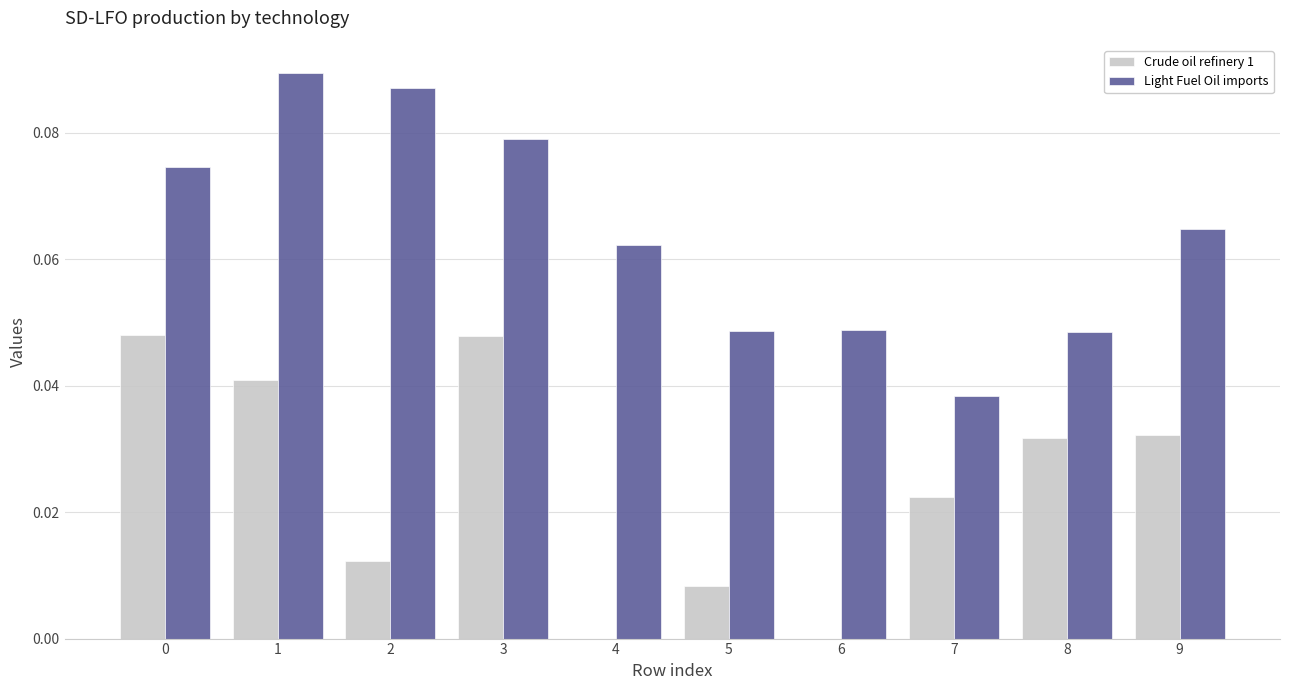

Is it true that Crude oil refinery 1 equals 0.0 at 9?

True